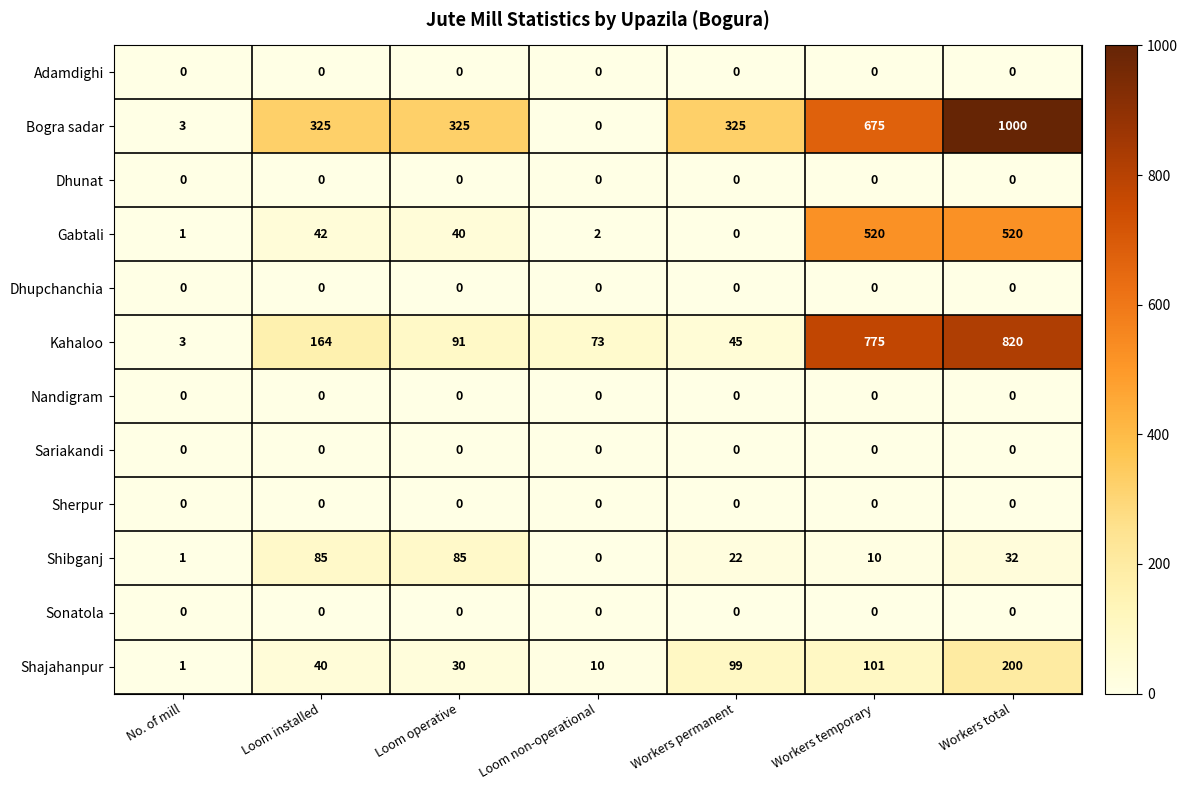

Where does the Kahaloo series first go above 91?

Loom installed